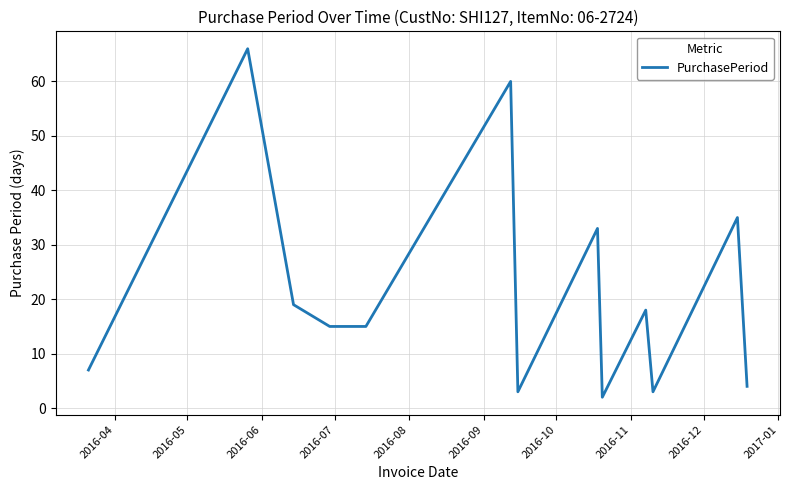

What is the difference between the maximum and minimum values?

64